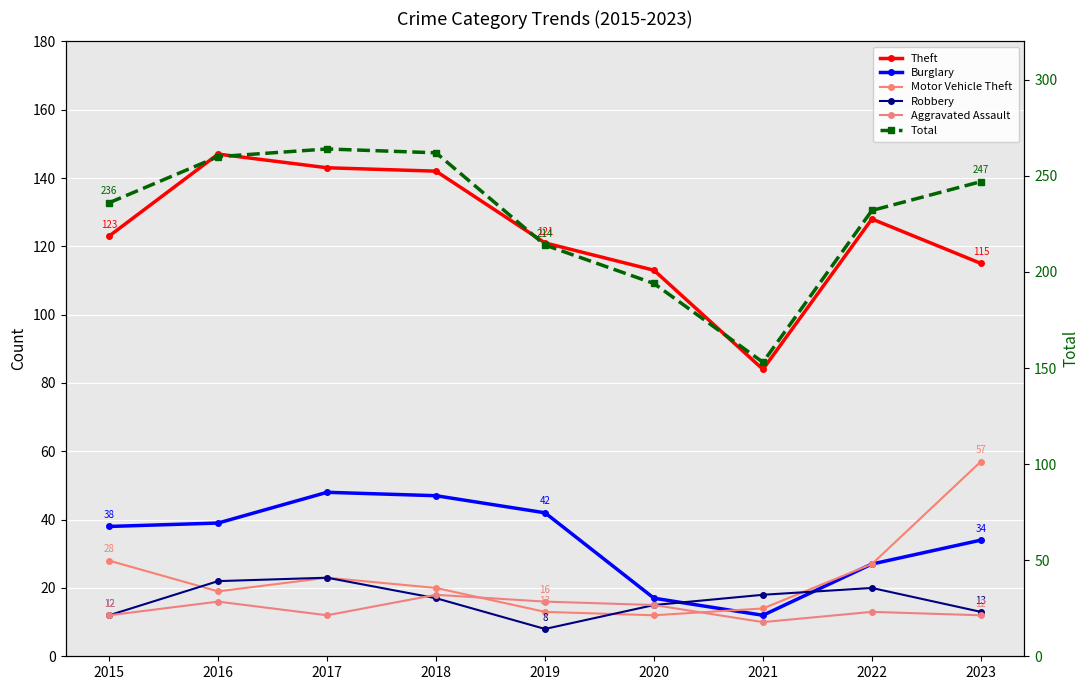

At how many categories does at least one series exceed 138?

9